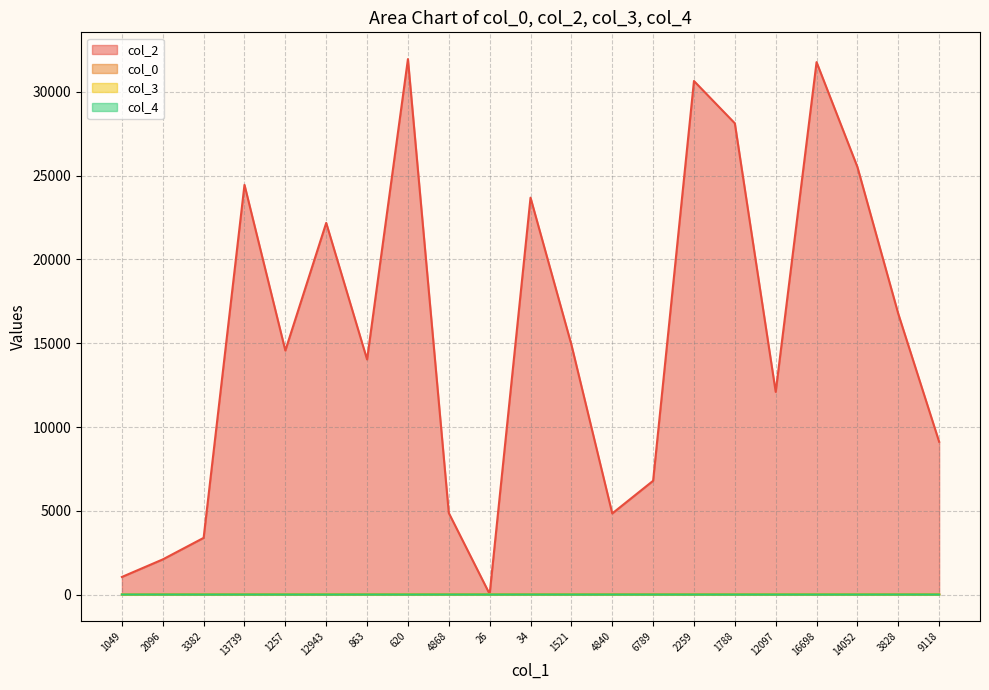

True or false: col_0 and col_3 intersect in this chart.

False